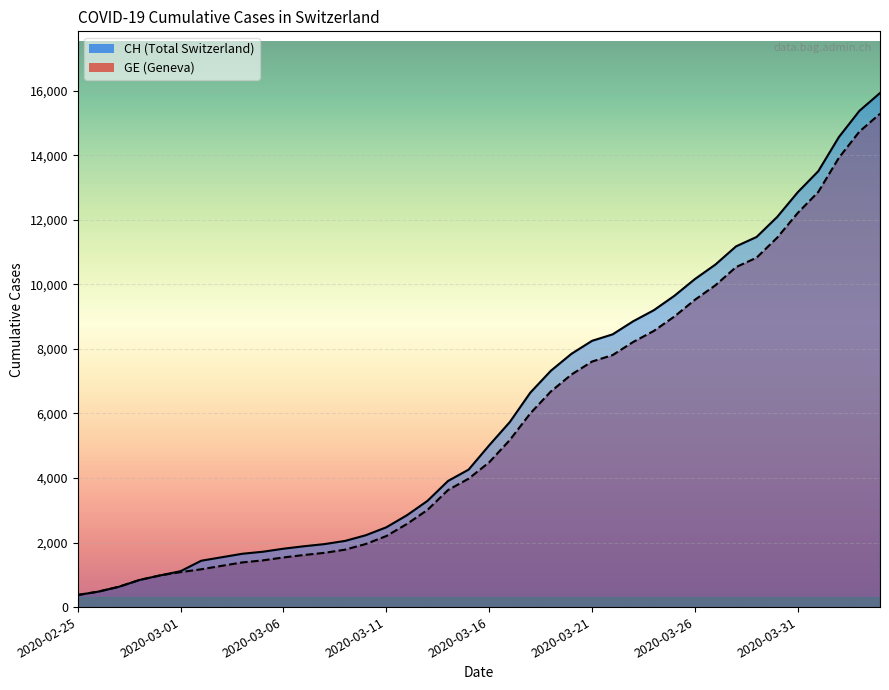

Reading left to right, list all the values displayed in this chart.

CH: 2020-02-25=375	2020-02-26=479	2020-02-27=630	2020-02-28=840	2020-02-29=981	2020-03-01=1113	2020-03-02=1436	2020-03-03=1544	2020-03-04=1652	2020-03-05=1715	2020-03-06=1809	2020-03-07=1885	2020-03-08=1952	2020-03-09=2051	2020-03-10=2226	2020-03-11=2472	2020-03-12=2845	2020-03-13=3291	2020-03-14=3908	2020-03-15=4259	2020-03-16=5012	2020-03-17=5731	2020-03-18=6644	2020-03-19=7323	2020-03-20=7847	2020-03-21=8249	2020-03-22=8449	2020-03-23=8855	2020-03-24=9196	2020-03-25=9642	2020-03-26=10162	2020-03-27=10613	2020-03-28=11175	2020-03-29=11467	2020-03-30=12086	2020-03-31=12852	2020-04-01=13505	2020-04-02=14561	2020-04-03=15375	2020-04-04=15926
GE: 2020-02-25=375	2020-02-26=479	2020-02-27=630	2020-02-28=840	2020-02-29=981	2020-03-01=1083	2020-03-02=1171	2020-03-03=1278	2020-03-04=1384	2020-03-05=1447	2020-03-06=1538	2020-03-07=1614	2020-03-08=1681	2020-03-09=1780	2020-03-10=1955	2020-03-11=2201	2020-03-12=2574	2020-03-13=3010	2020-03-14=3627	2020-03-15=3978	2020-03-16=4485	2020-03-17=5174	2020-03-18=6002	2020-03-19=6681	2020-03-20=7205	2020-03-21=7607	2020-03-22=7807	2020-03-23=8213	2020-03-24=8554	2020-03-25=9000	2020-03-26=9520	2020-03-27=9971	2020-03-28=10533	2020-03-29=10825	2020-03-30=11444	2020-03-31=12210	2020-04-01=12863	2020-04-02=13919	2020-04-03=14733	2020-04-04=15284